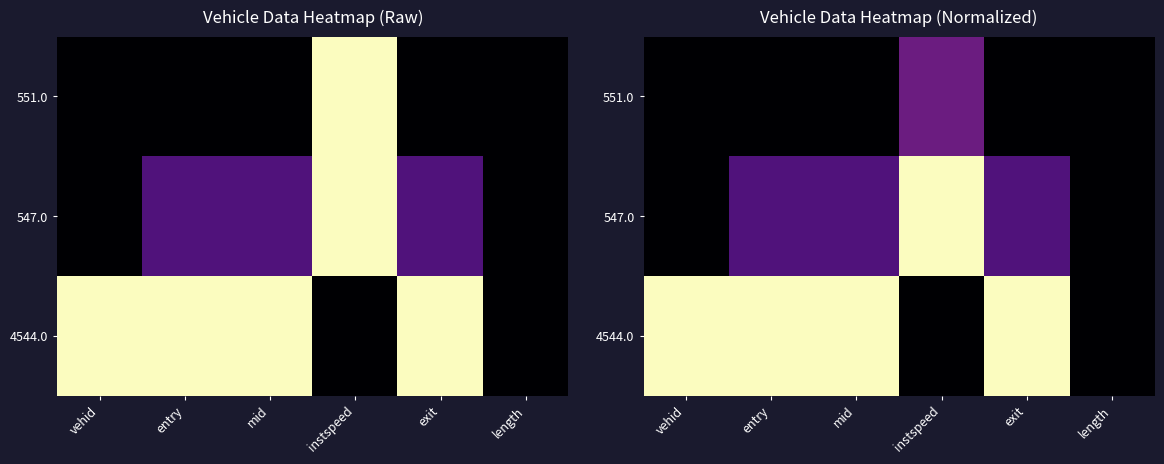

The value of 4544.0 at vehid is 1.0. True or false?

True